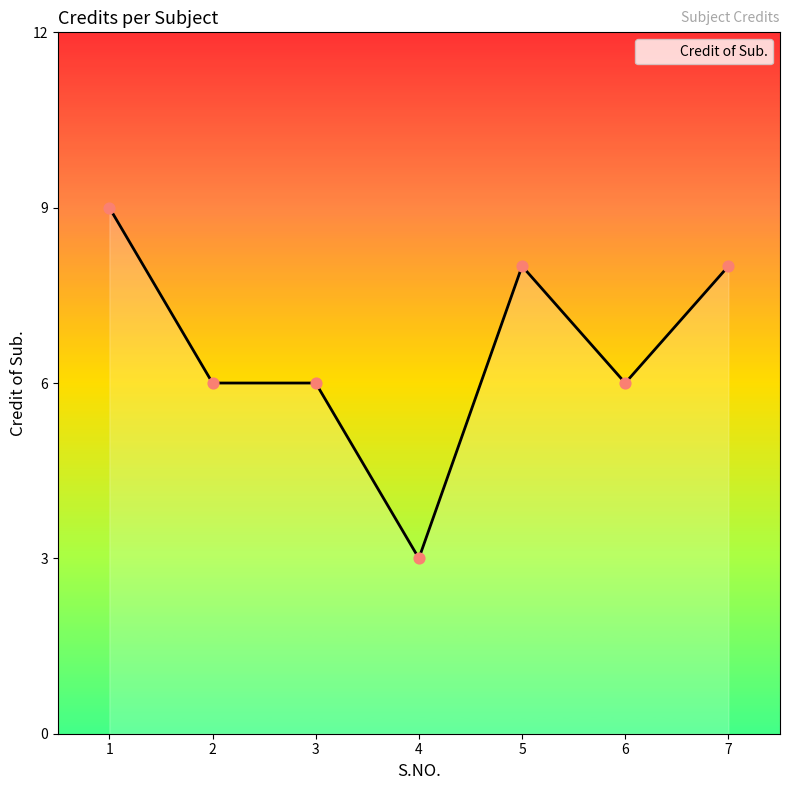

What is the change in value from 1 to 4?

-6